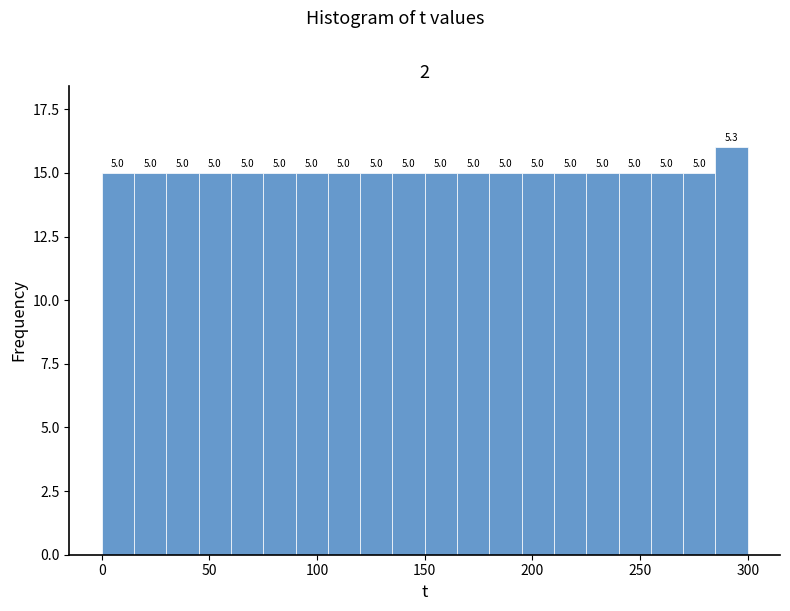

Read against the x-axis, roughly where is the centre of the tallest bar?

295